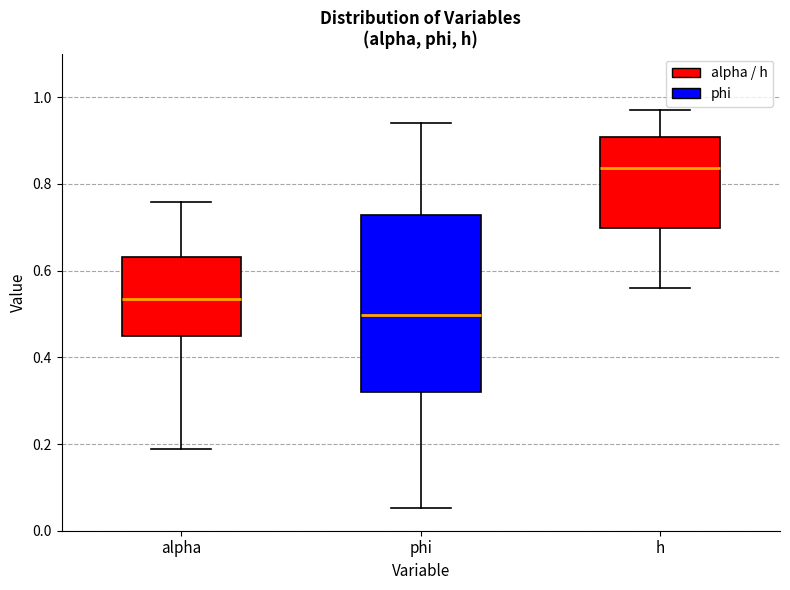

Reading left to right, read every box against the y-axis: the position of its median line, the range the box covers, and the ends of its whiskers. The values are not printed on the chart, so give them approximately, as read against the axis.

alpha: median 0.54, box 0.44 to 0.64, whiskers 0.18 to 0.76
phi: median 0.50, box 0.32 to 0.72, whiskers 0.06 to 0.94
h: median 0.84, box 0.70 to 0.90, whiskers 0.56 to 0.96